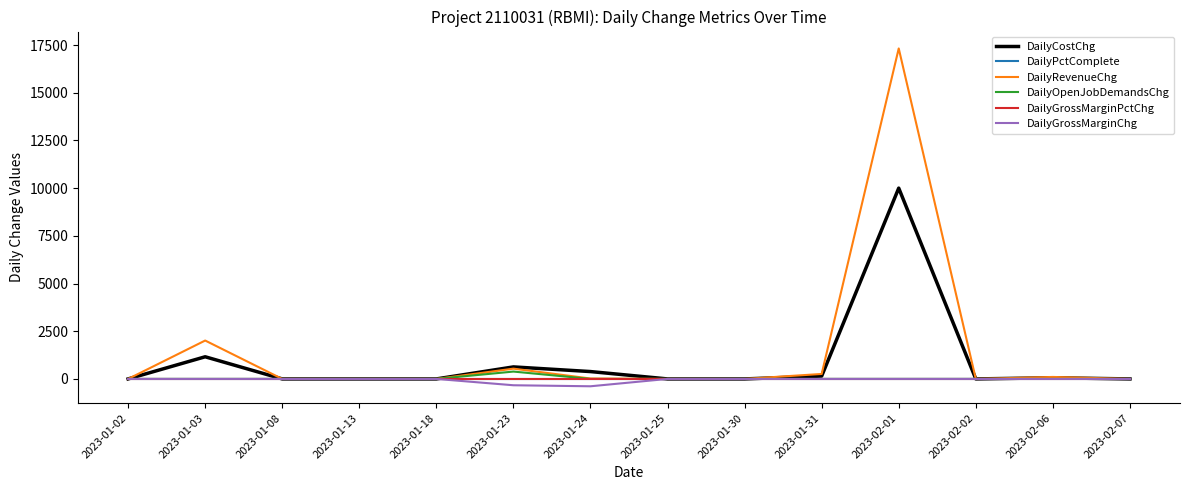

Which series has the largest range (max minus min)?

DailyRevenueChg